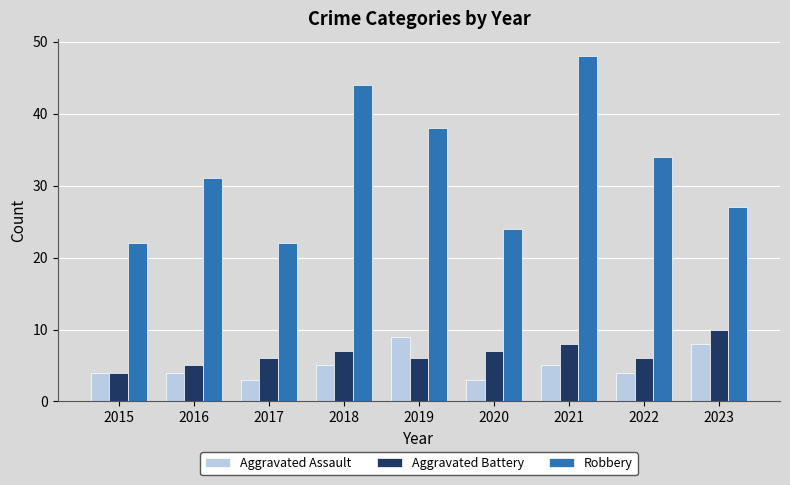

What is the approximate value of Robbery at 2017, to the nearest 5?

20